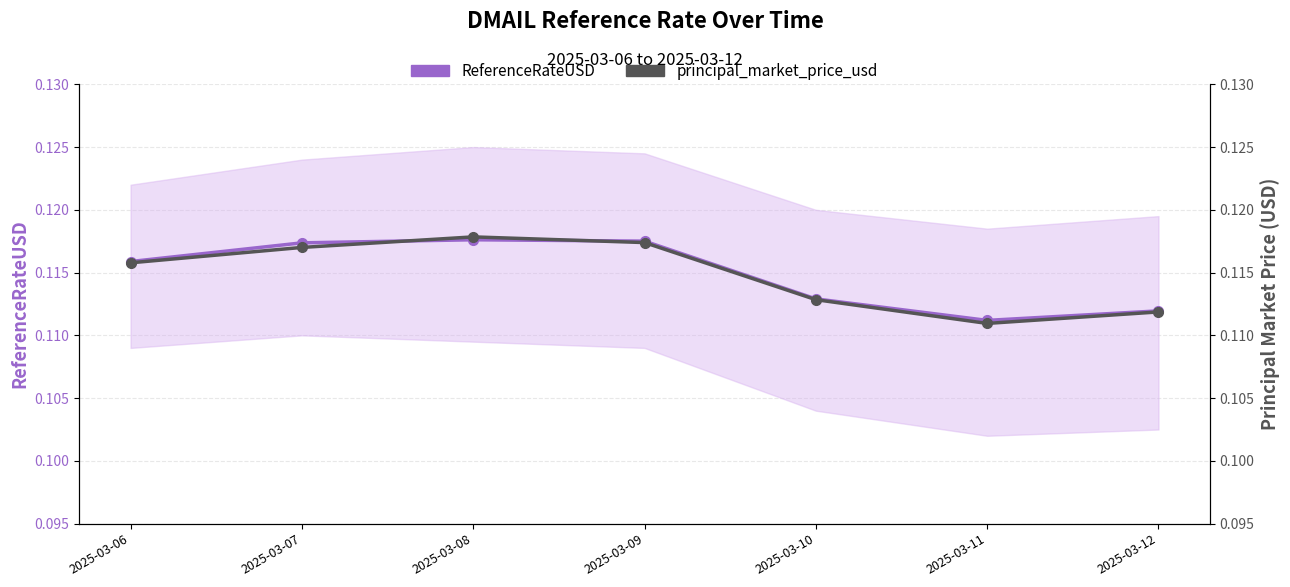

The value of principal_market_price_usd at 2025-03-06 is 0.2. True or false?

False